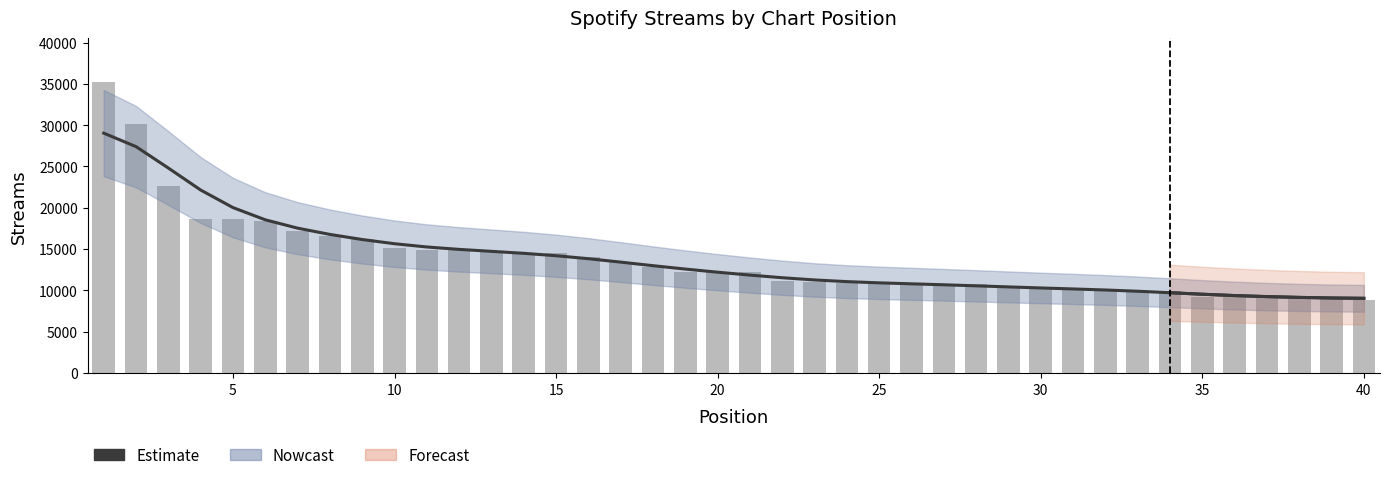

How many groups of bars are there?

40